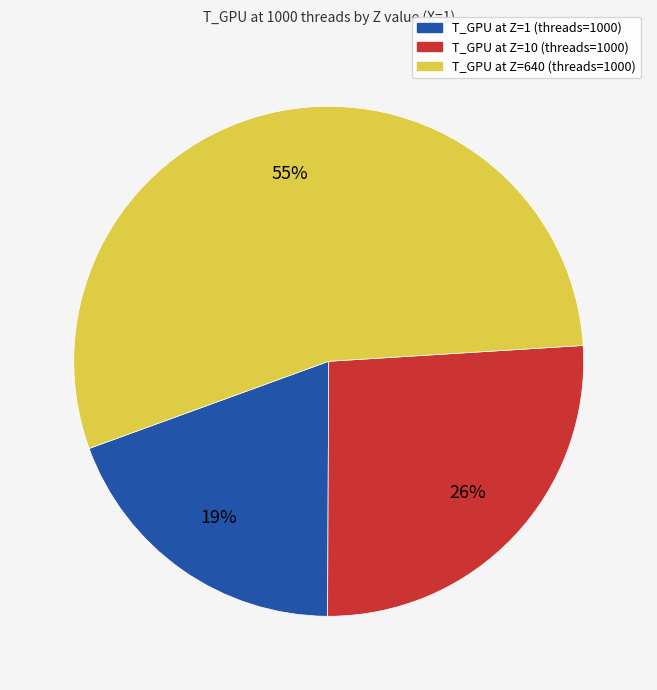

Is there any slice that represents more than half of the pie?

Yes